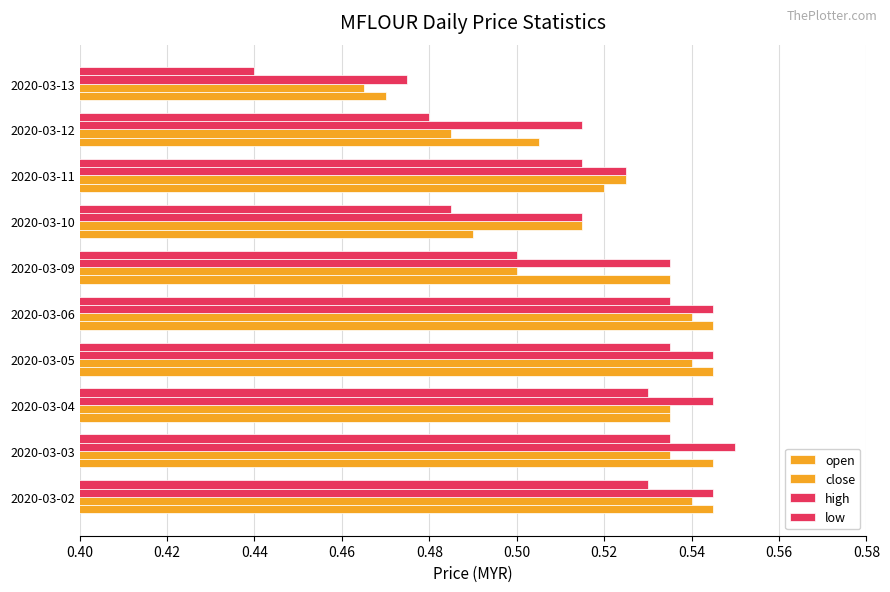

Reading right to left, what are all the values shown in this chart?

open: 0.5	0.5	0.5	0.5	0.5	0.5	0.5	0.5	0.5	0.5
close: 0.5	0.5	0.5	0.5	0.5	0.5	0.5	0.5	0.5	0.5
high: 0.5	0.5	0.5	0.5	0.5	0.5	0.5	0.5	0.6	0.5
low: 0.4	0.5	0.5	0.5	0.5	0.5	0.5	0.5	0.5	0.5